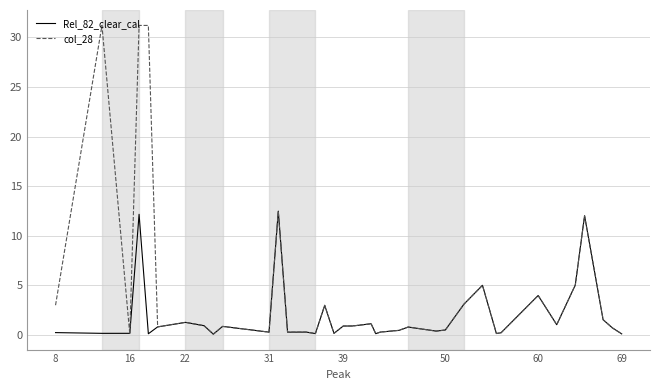

What are all the series names shown in the legend?

Rel_82_clear_cal, col_28